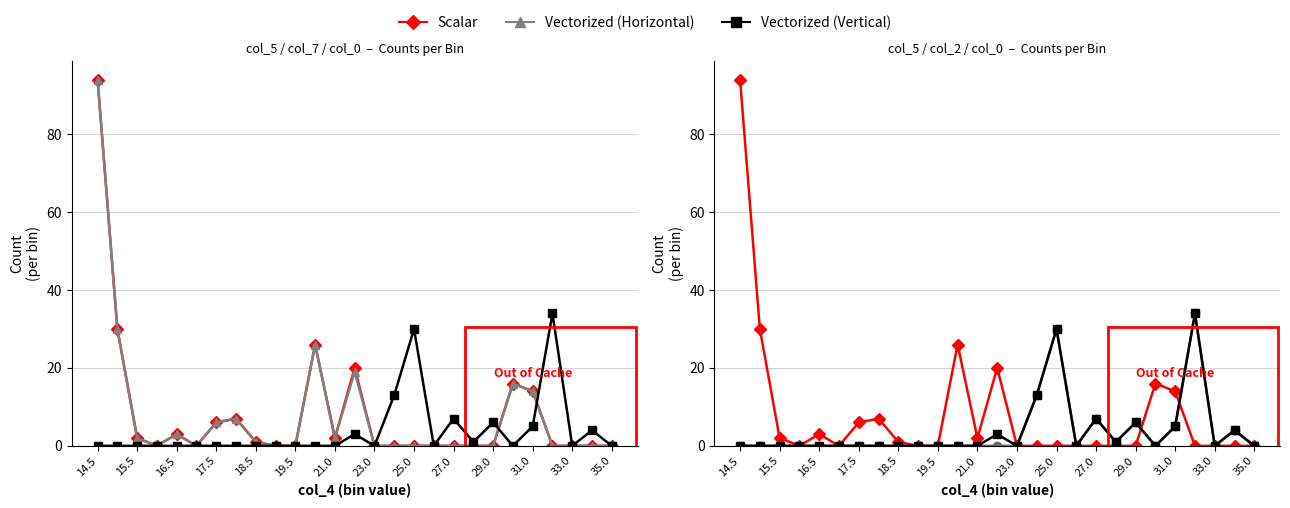

Which series ends up on top after the final intersection of Scalar and Vectorized (Vertical)?

Vectorized (Vertical)